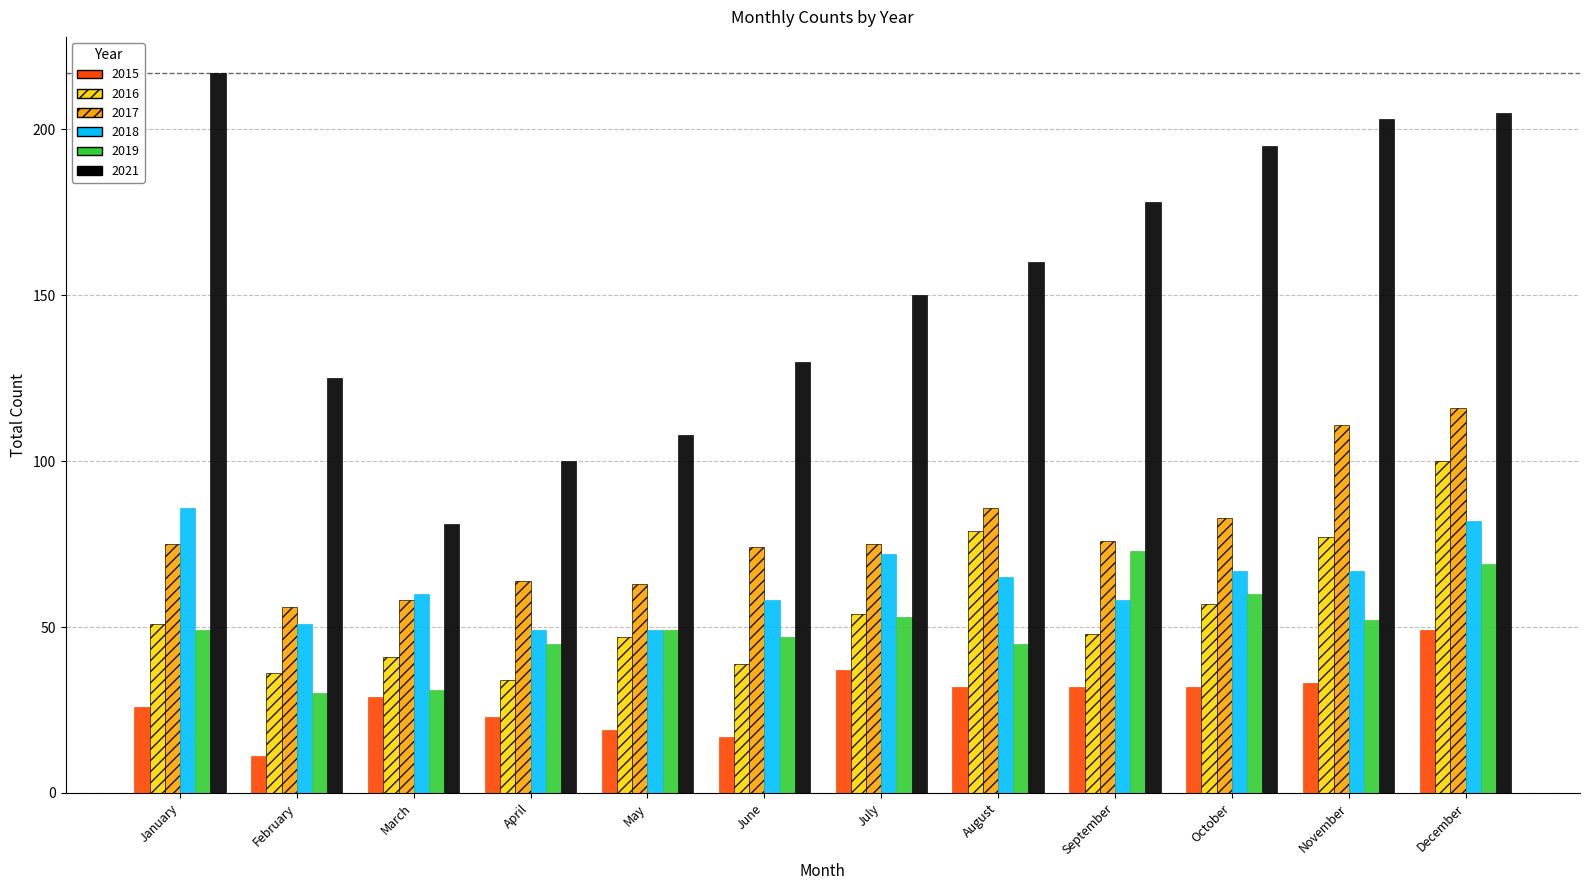

At November, list the series in order from smallest to largest.

2015, 2019, 2018, 2016, 2017, 2021